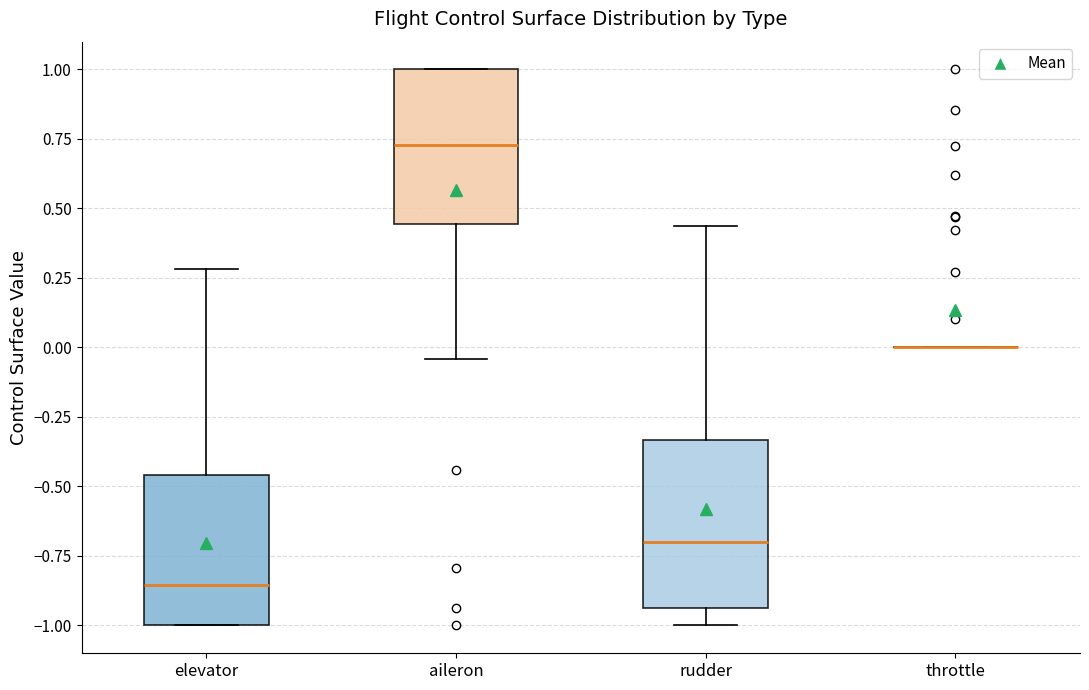

Reading left to right, read every box against the y-axis: the position of its median line, the range the box covers, and the ends of its whiskers. The values are not printed on the chart, so give them approximately, as read against the axis.

elevator: median -0.85, box -1.00 to -0.45, whiskers -1.00 to 0.30
aileron: median 0.75, box 0.45 to 1.00, whiskers -0.05 to 1.00
rudder: median -0.70, box -0.95 to -0.35, whiskers -1.00 to 0.45
throttle: box collapsed to a line at 0.00, whiskers 0.00 to 0.00